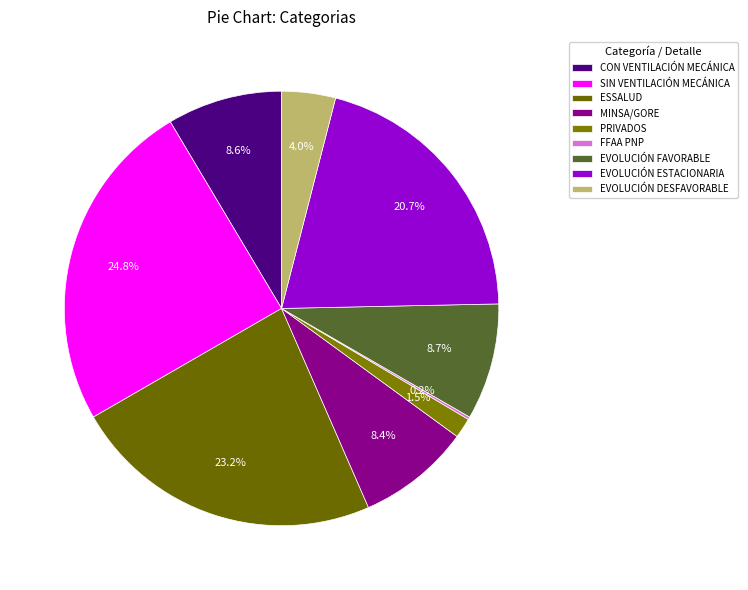

Which slice is the smallest?

FFAA PNP